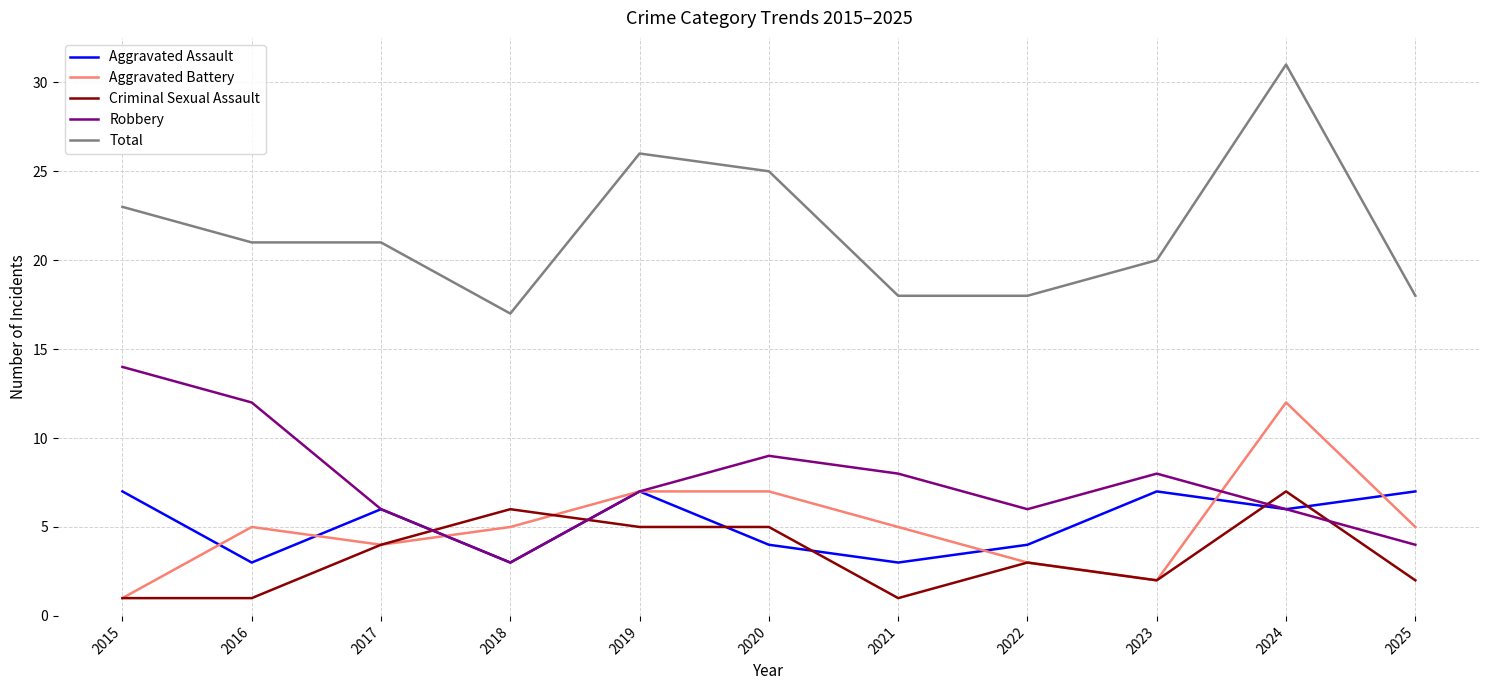

True or false: Robbery has a value of 1 at 2018.

False